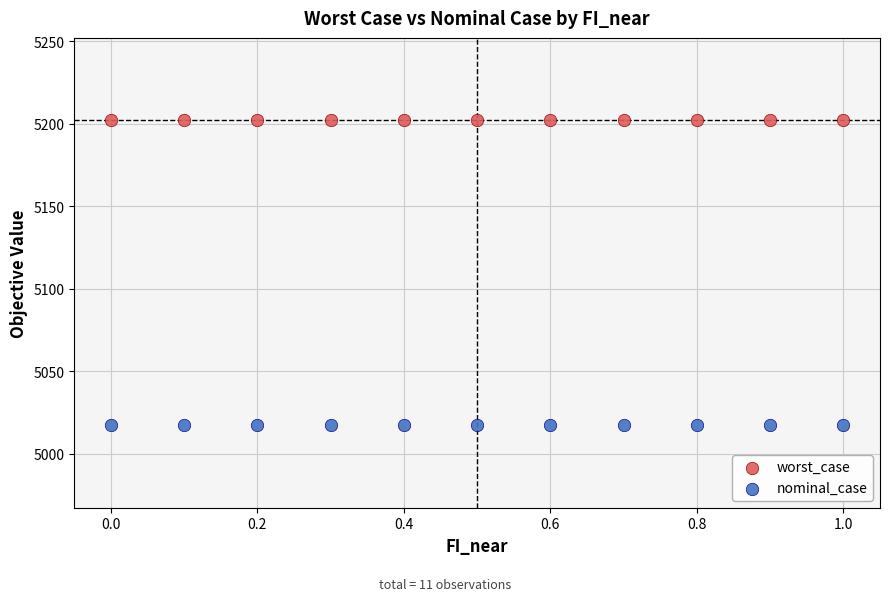

Which series reaches the maximum Y coordinate?

worst_case